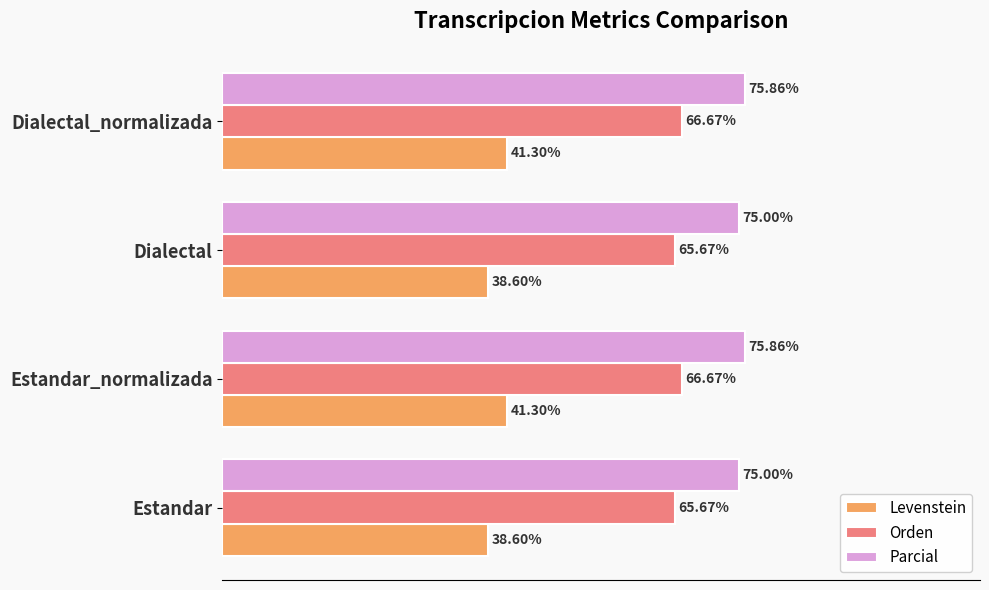

Which series has the largest total across all categories?

Parcial